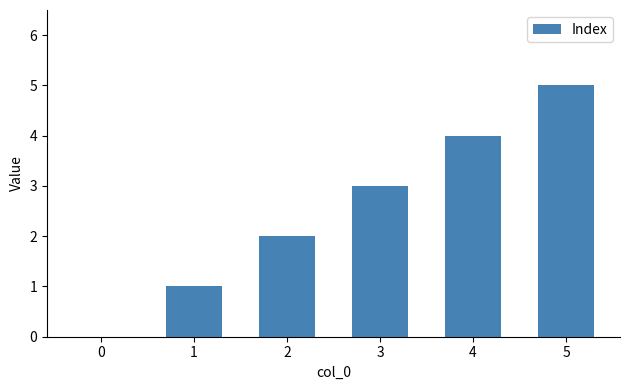

How many values are above zero?

5